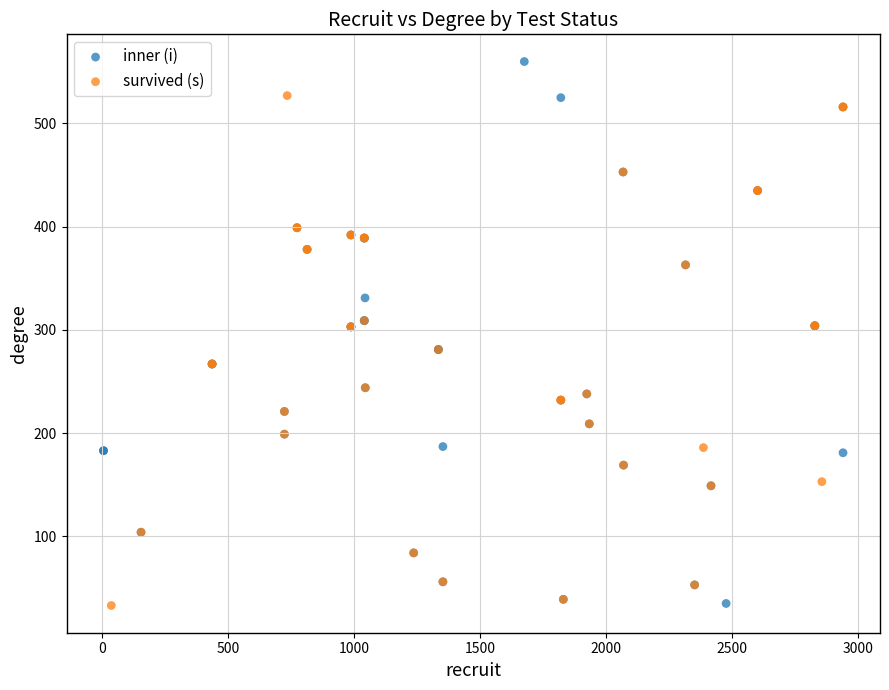

Which series contains the highest Y value?

inner (i)